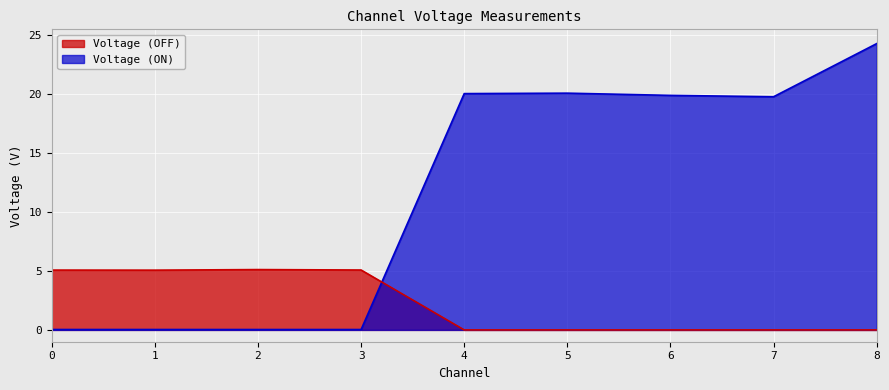

Is the value of Voltage (OFF) at 6 greater than the value of Voltage (ON) at 2?

No